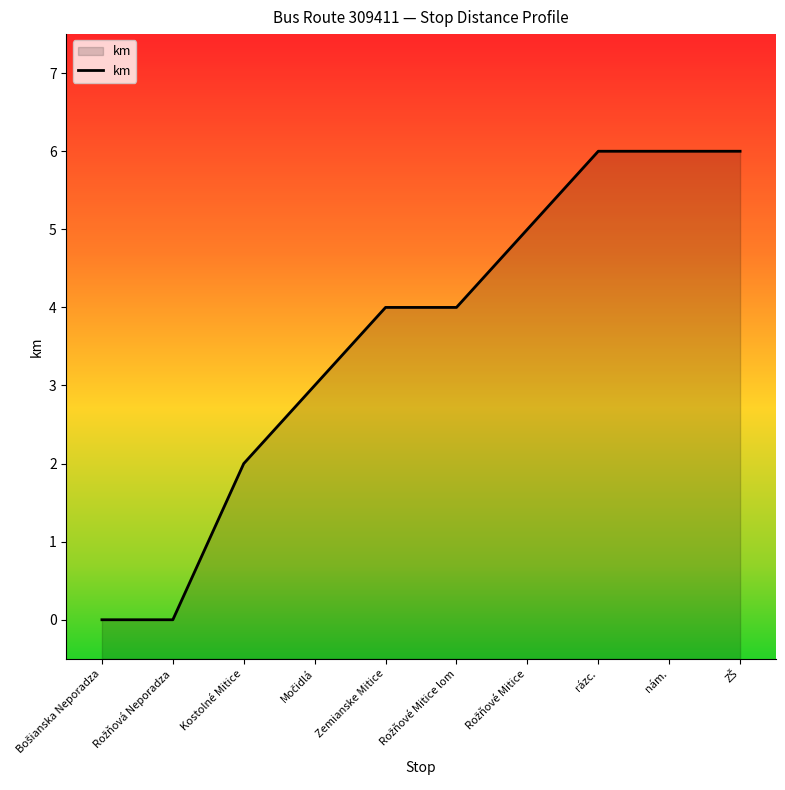

What is the label of the 8th point from the right?

Kostolné Mitice